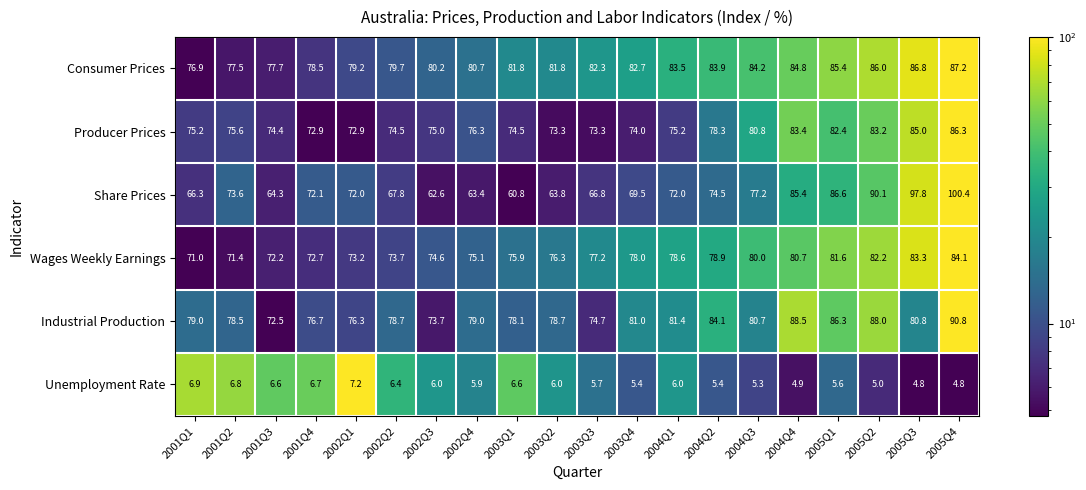

Between 2002Q1 and 2002Q4, which series saw the biggest shift?

Share Prices